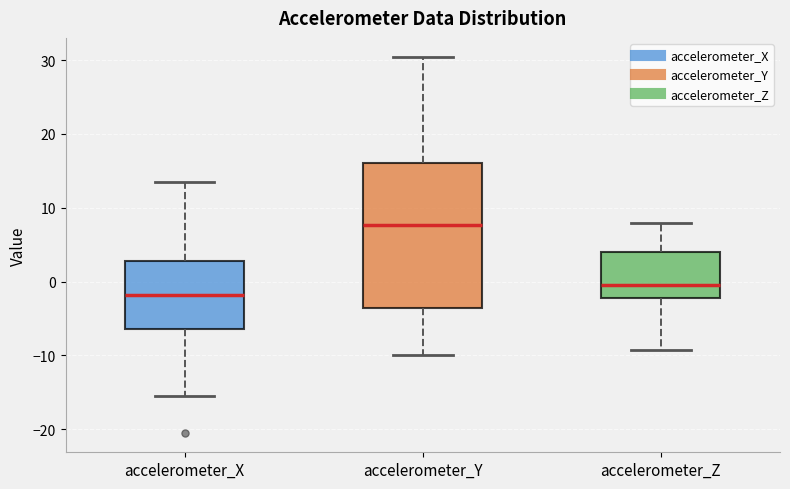

Which box is the tallest, from its lower edge to its upper edge?

accelerometer_Y